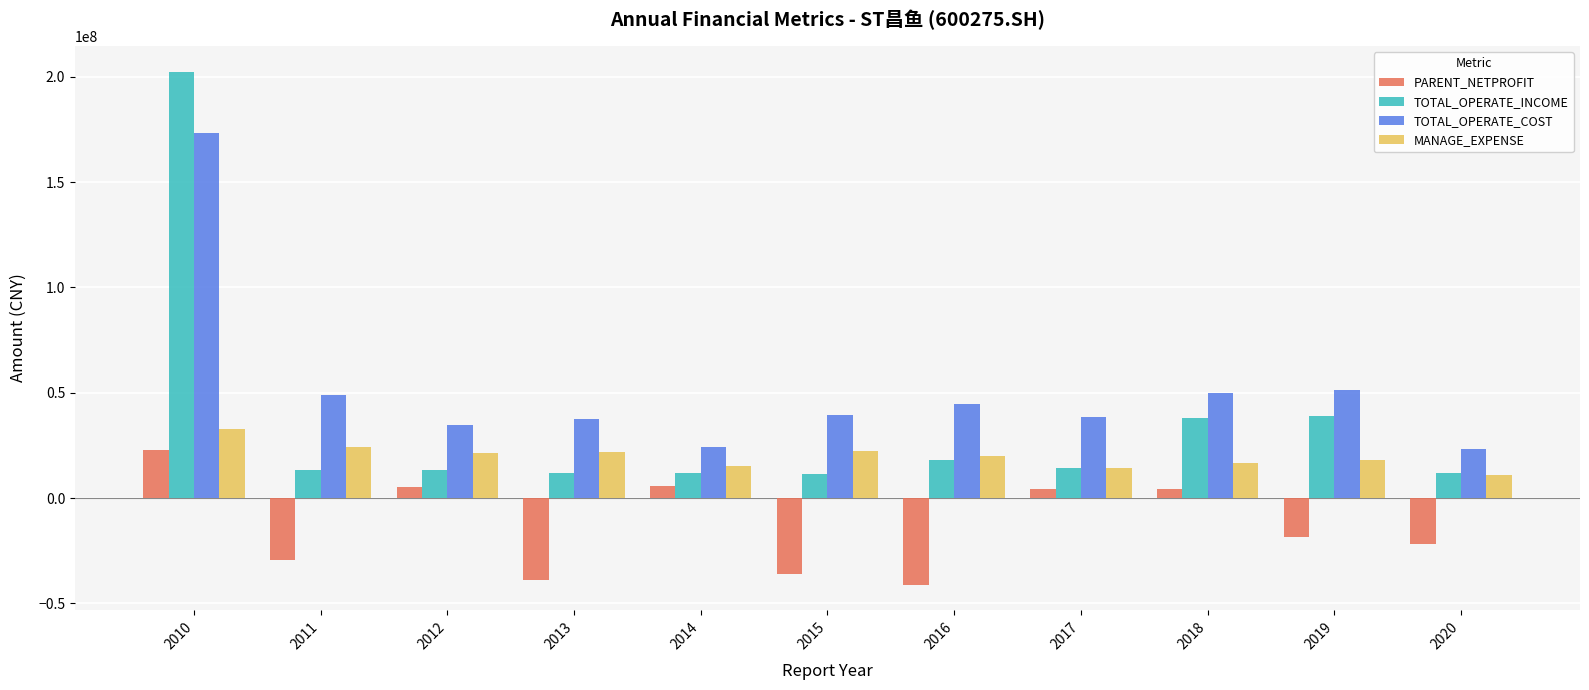

At which category is the sum across all series the highest?

2010